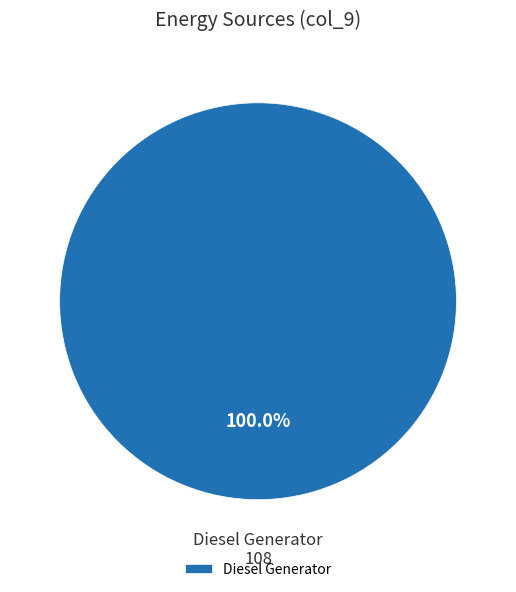

Does any single category account for the majority?

Yes